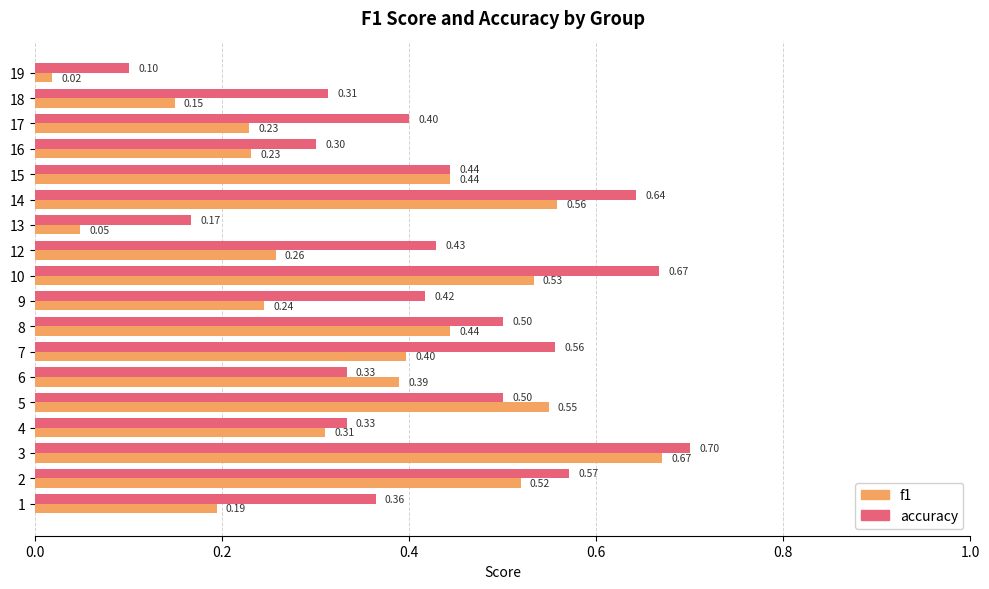

At which label is f1 closest to 0?

19